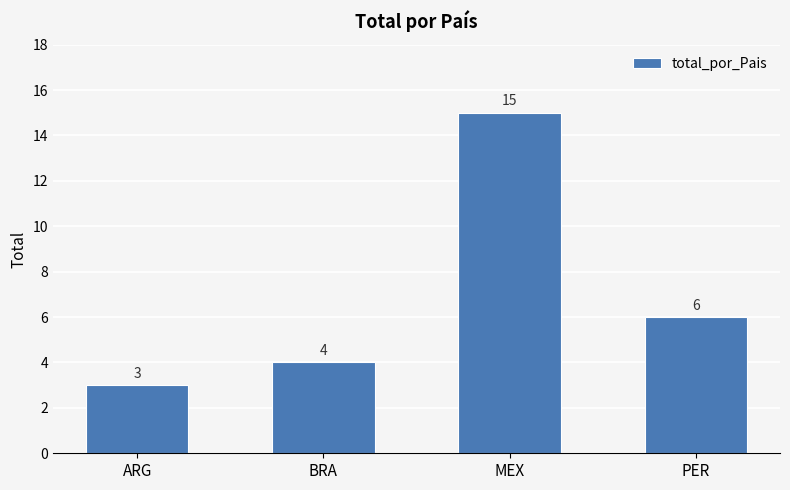

Rank the categories by value from highest to lowest.

MEX, PER, BRA, ARG